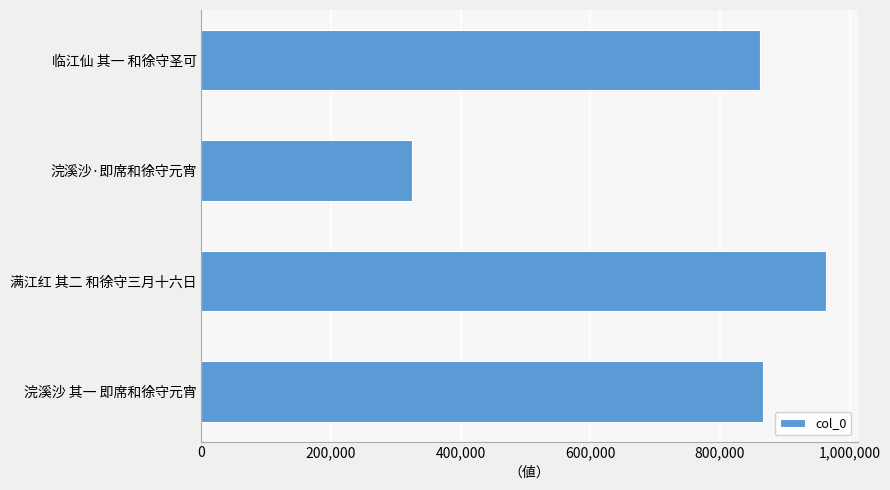

Is it true that the value at 浣溪沙·即席和徐守元宵 is 560707?

False